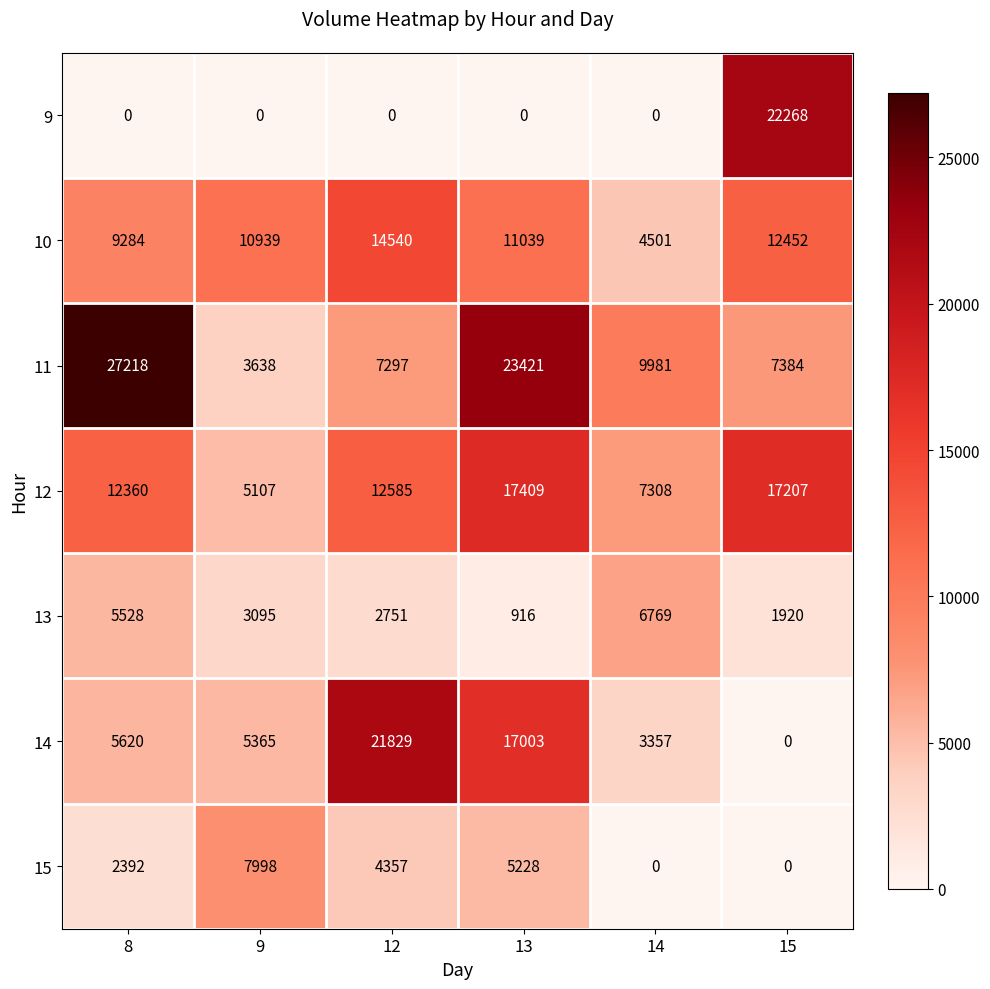

What is the maximum value shown in the chart?

27218